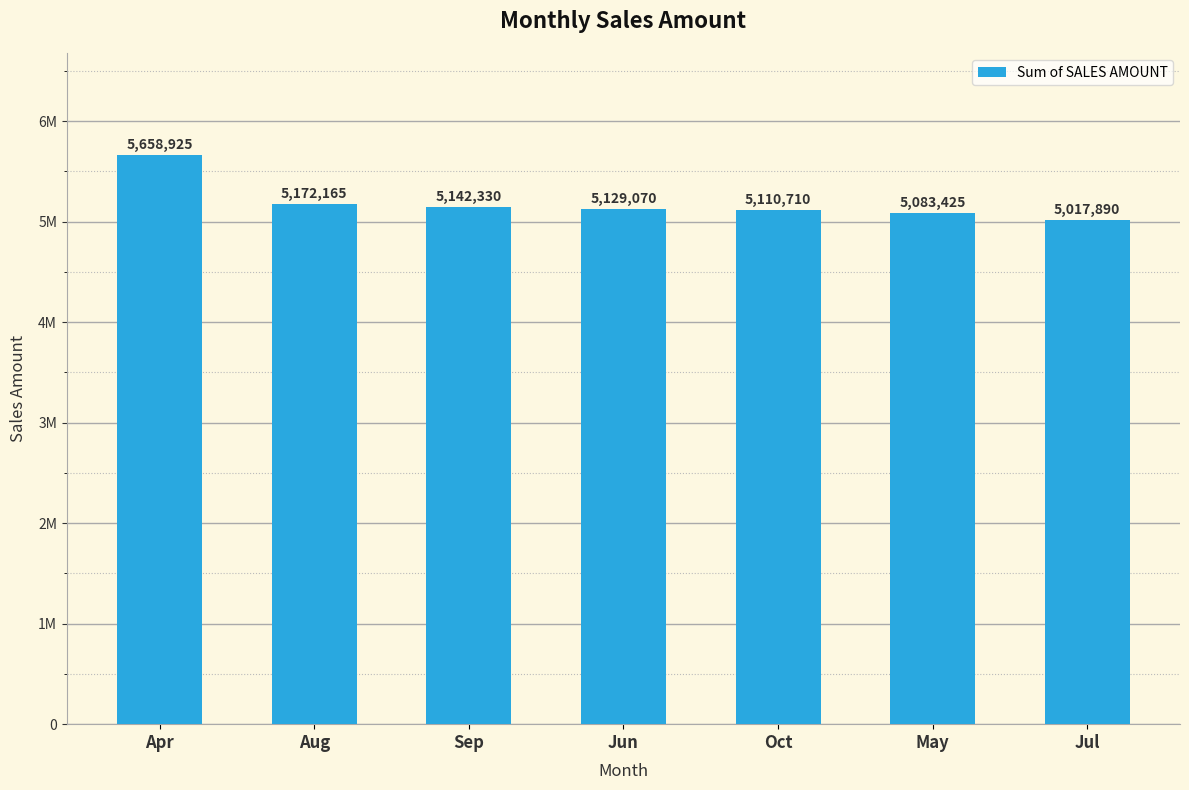

Approximately how many times larger is the value at Aug compared to May?

1.0